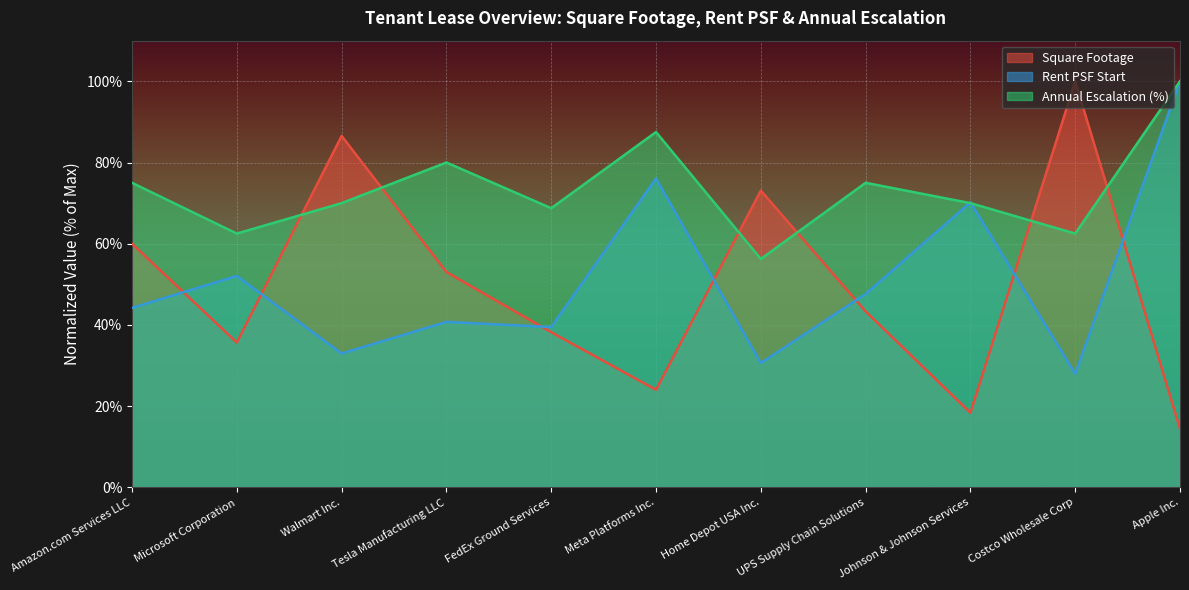

What are all the series names shown in the legend?

Square Footage, Rent PSF Start, Annual Escalation (%)